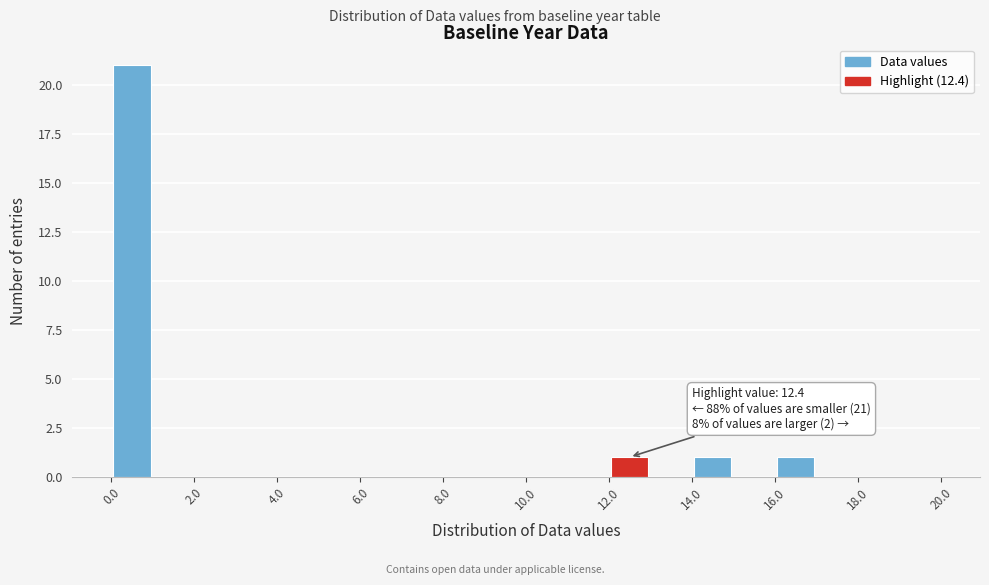

Which range on the x-axis has the tallest bar?

0 to 1